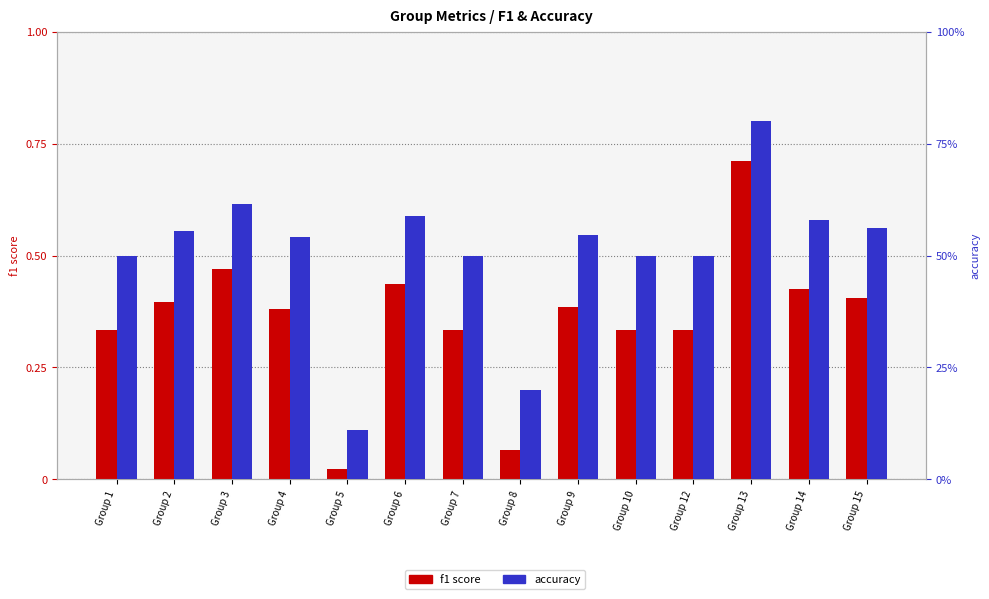

The value of f1 at Group 9 is 0.6. True or false?

False